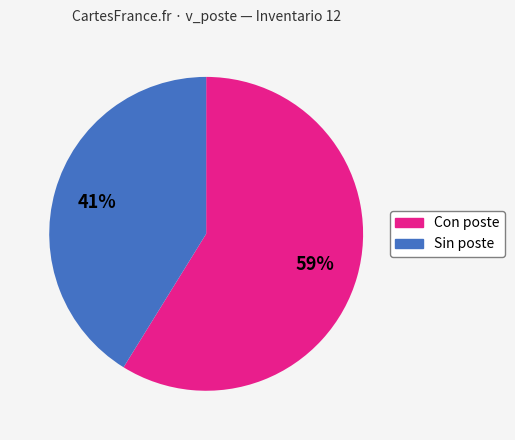

To the nearest percent, what is the average slice percentage?

50%